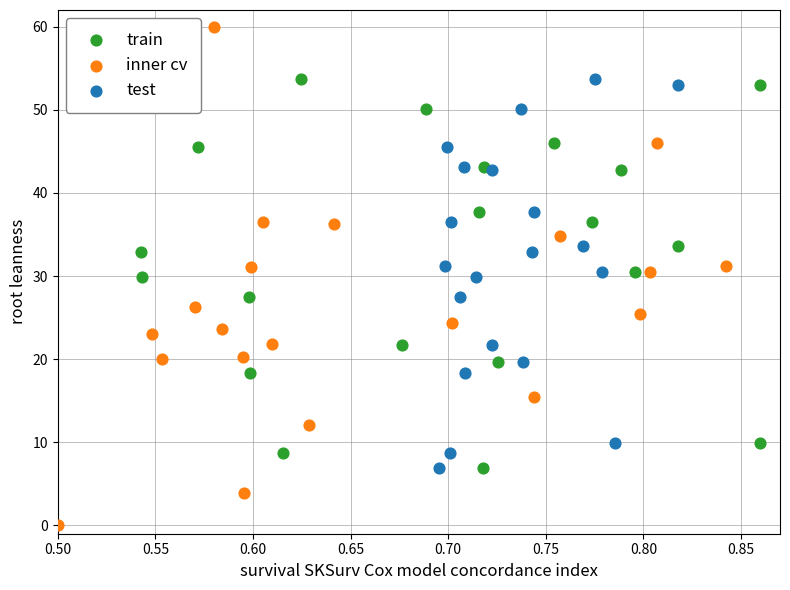

Which series reaches the maximum Y coordinate?

inner cv